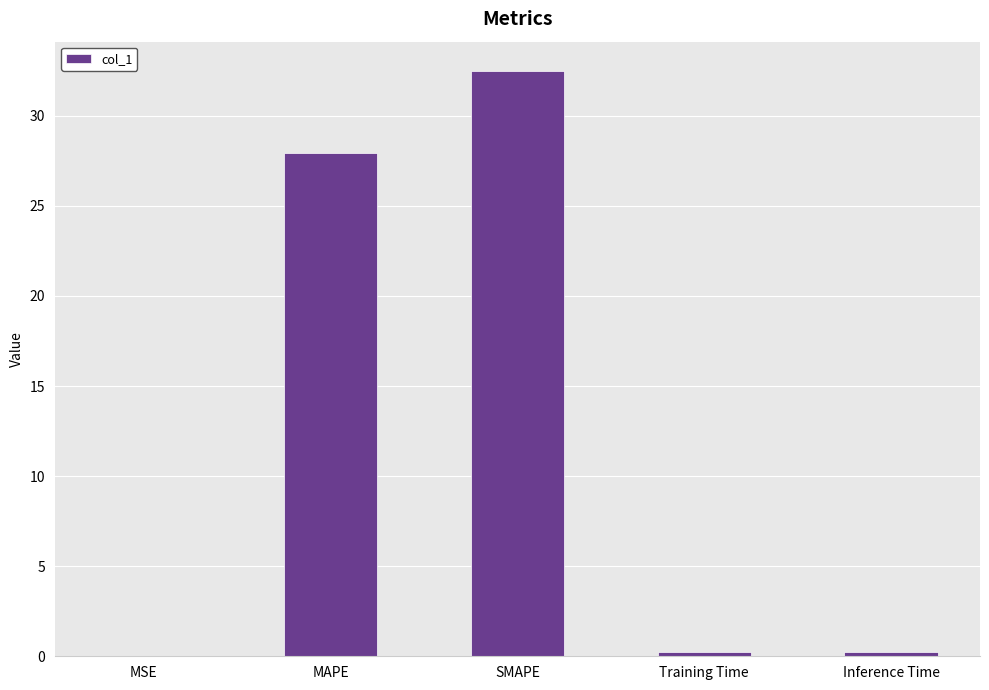

What is the change in value from MAPE to Training Time?

-27.7